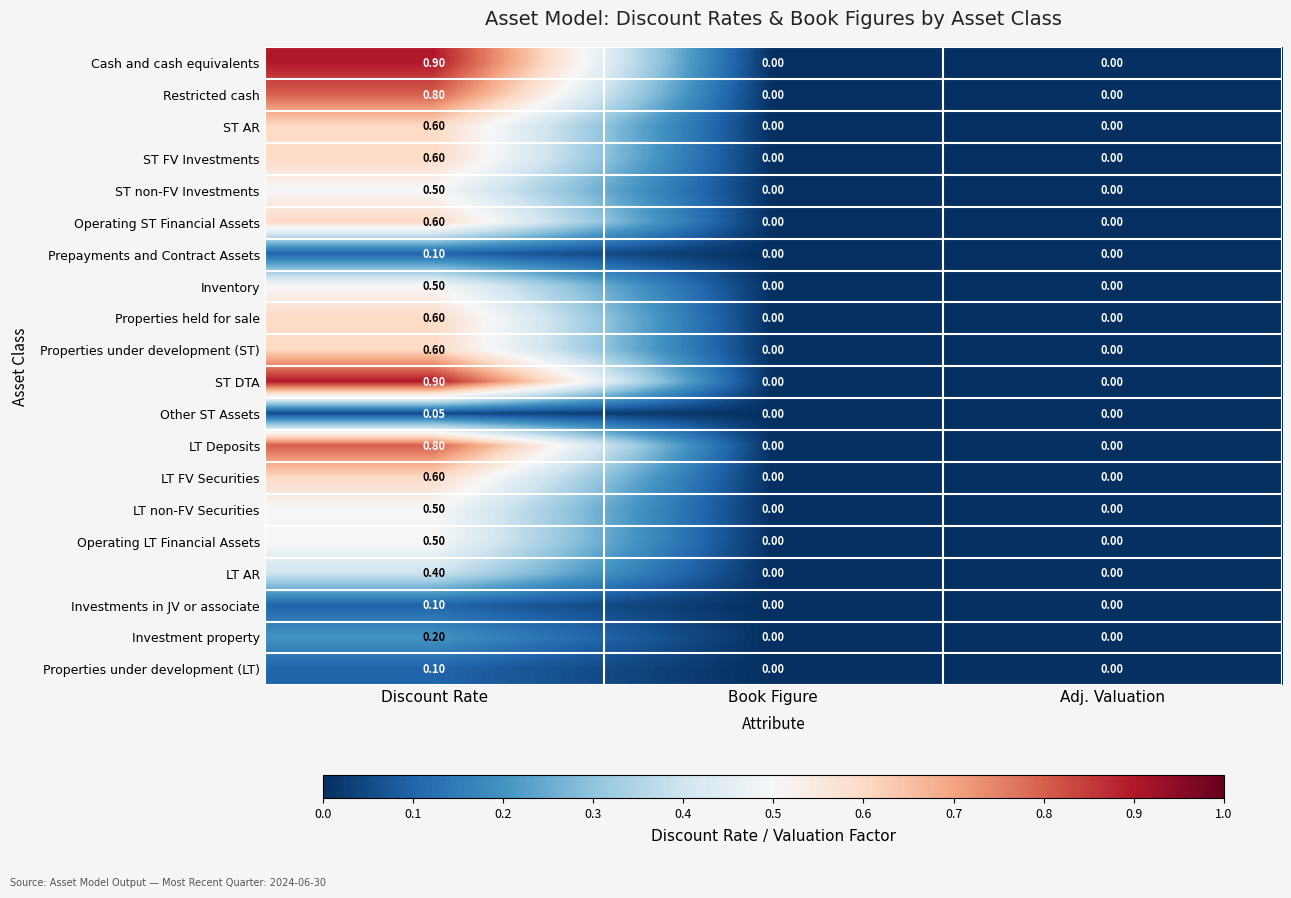

Which category has the highest value in the ST AR series?

Discount Rate